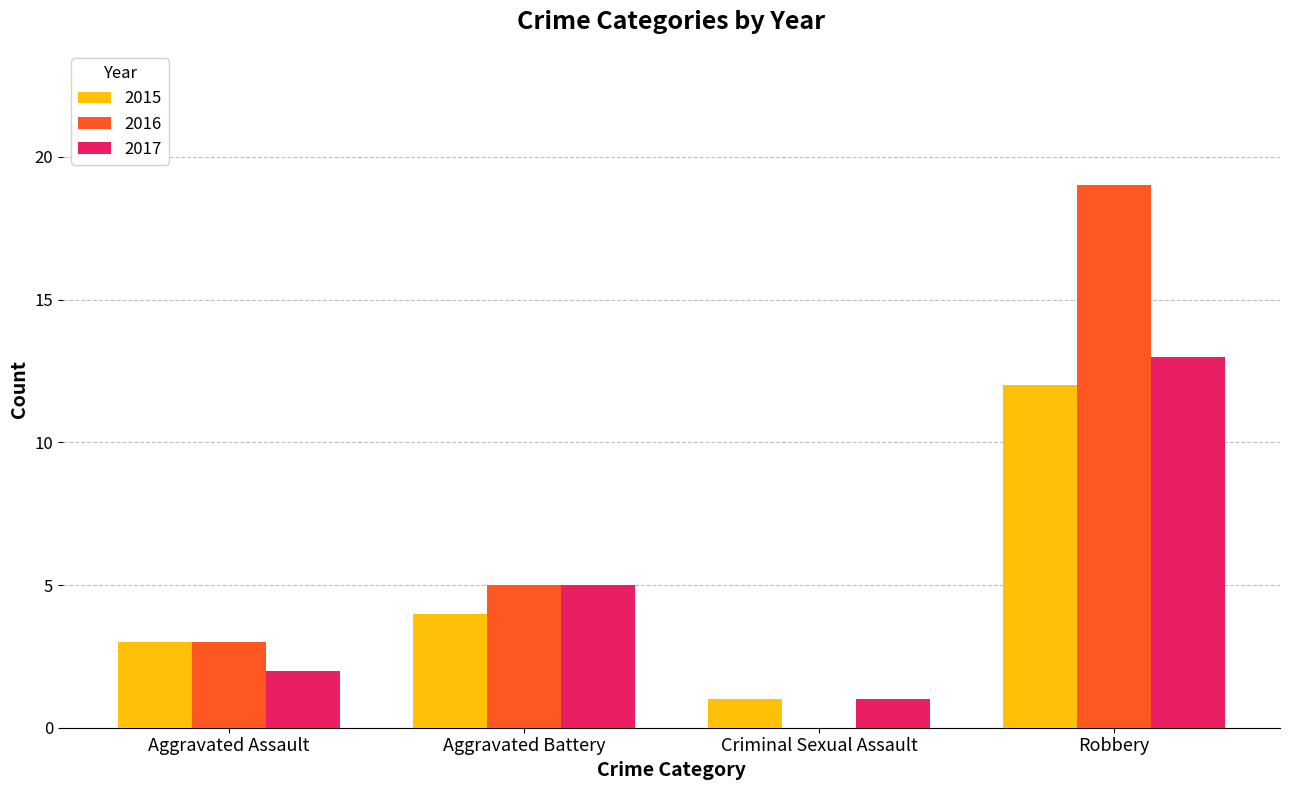

Are the bars grouped side by side (vs. stacked)?

Yes